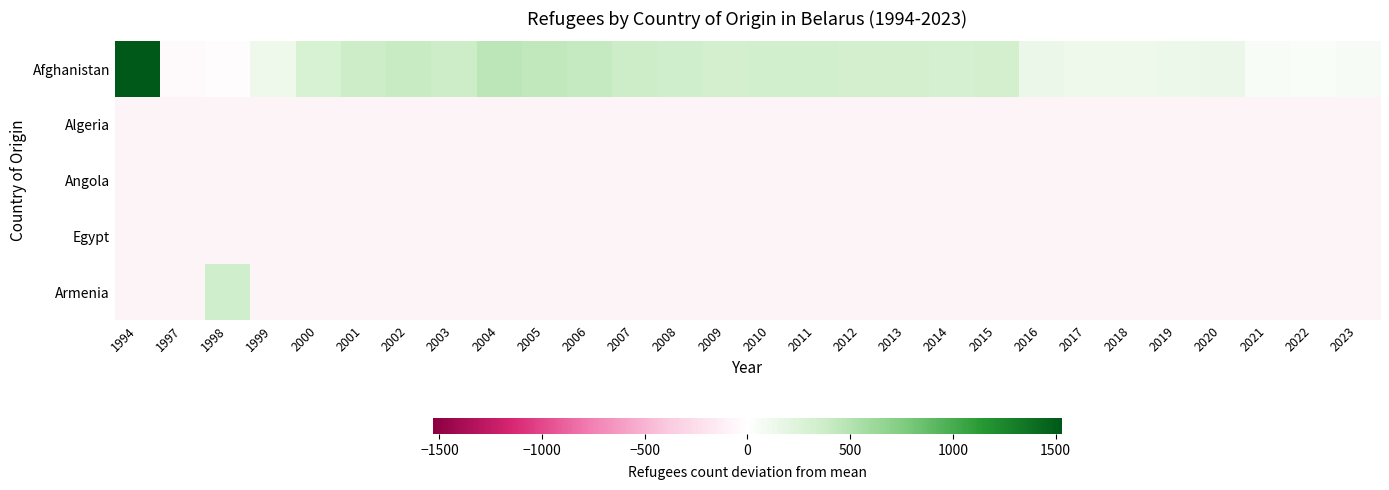

Which has a higher value, 2014 or 2003?

2003